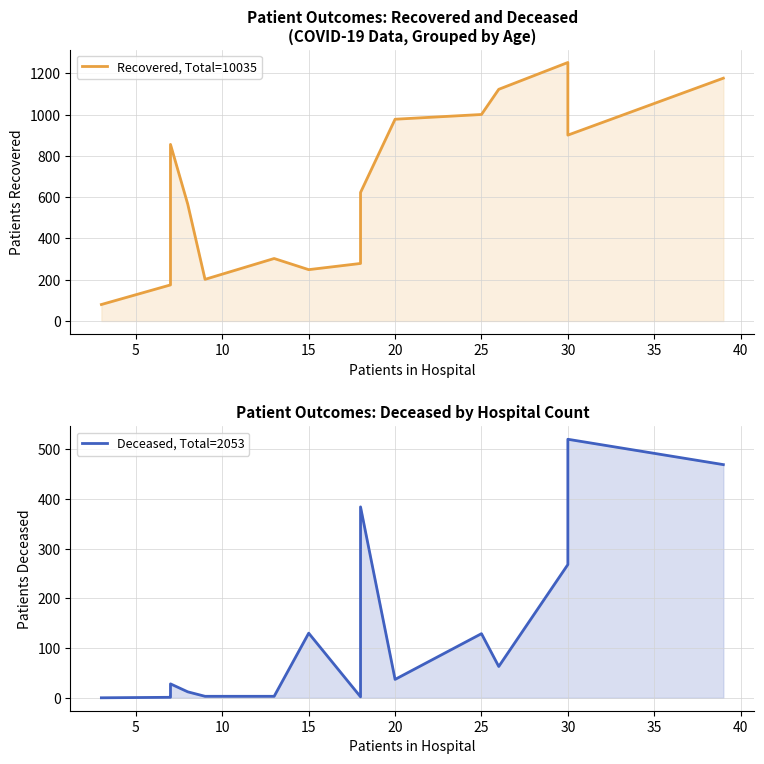

True or false: Deceased, Total=2053 and Recovered, Total=10035 intersect in this chart.

False